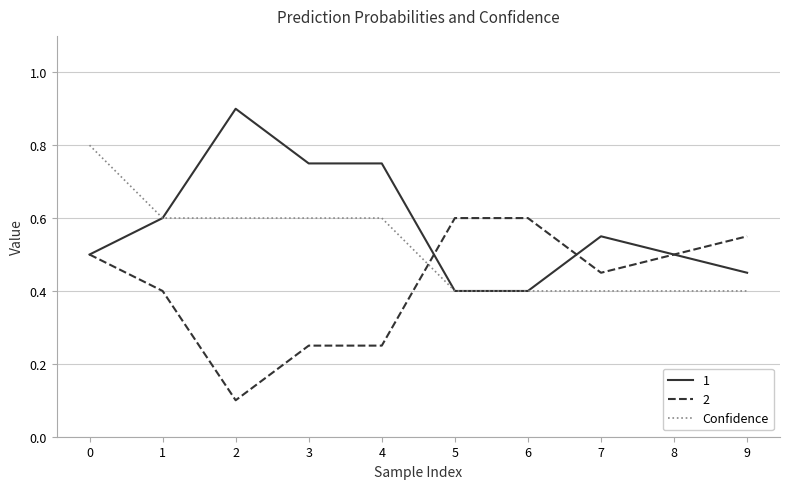

True or false: 2 and Confidence cross at least once.

True